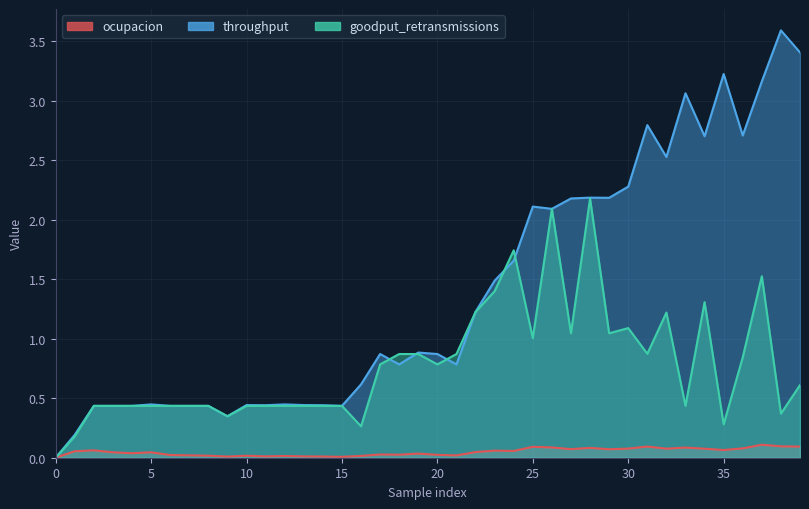

True or false: ocupacion has a value of 0.1 at 22.

False